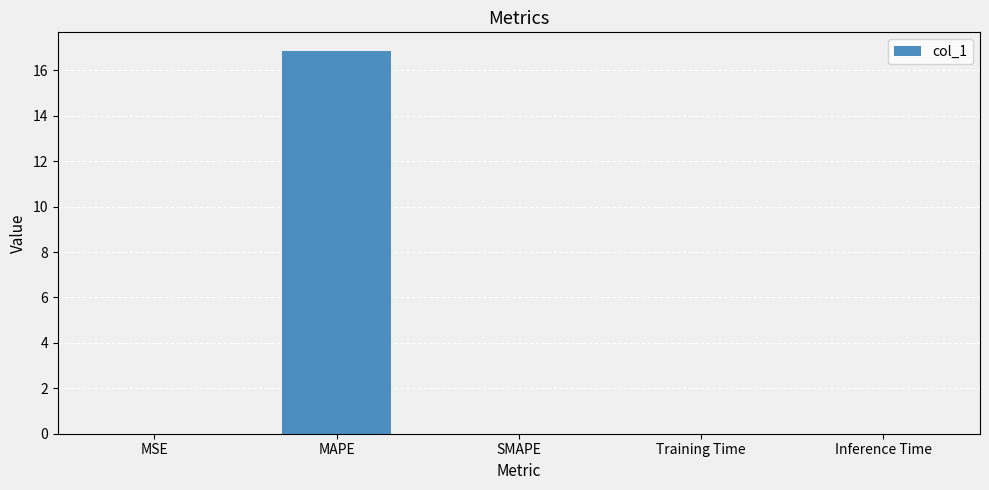

The value at SMAPE is 11.0. True or false?

False